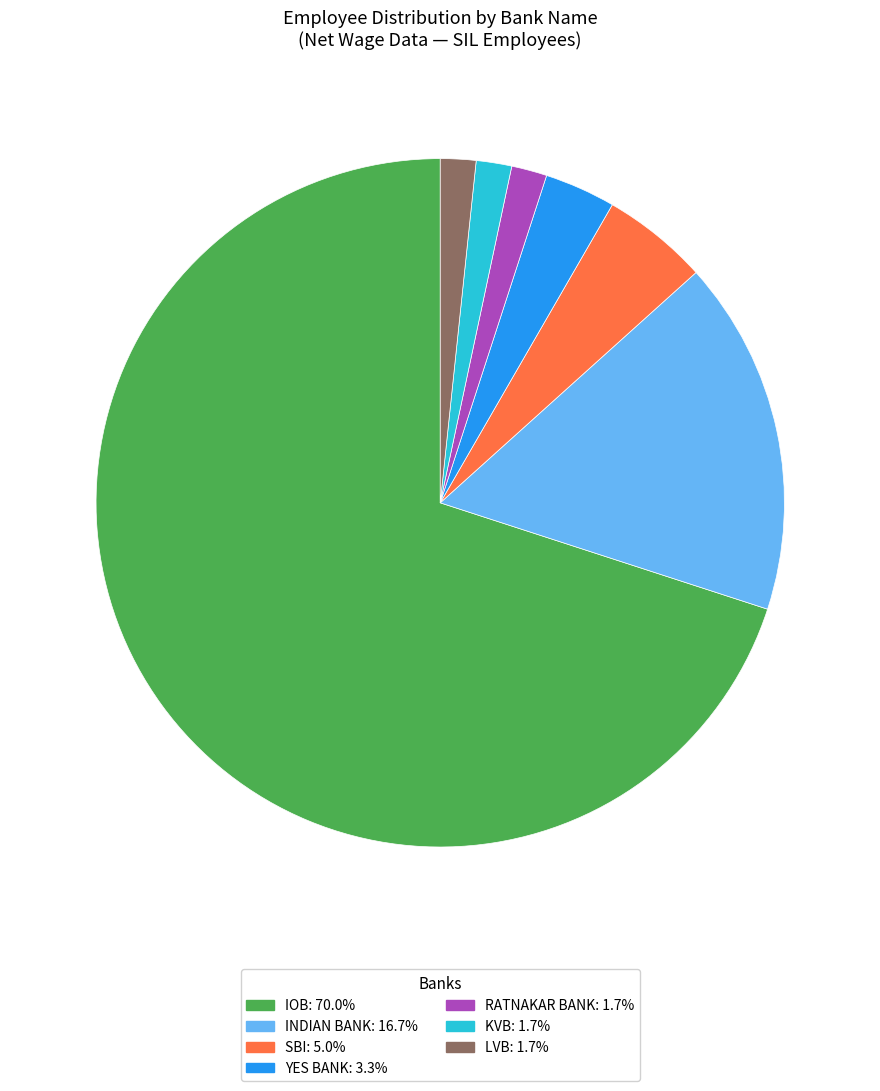

Does any single category account for the majority?

Yes